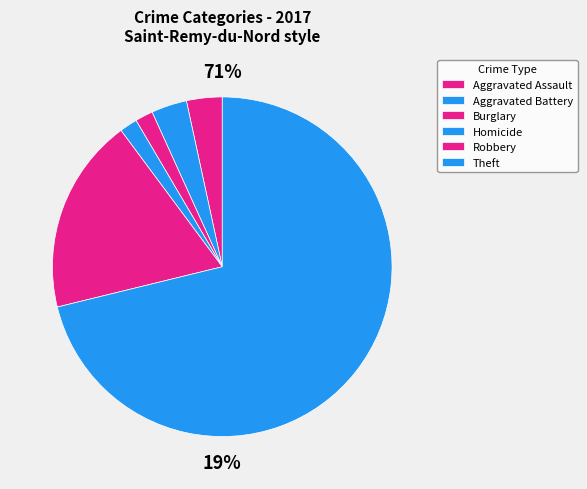

To the nearest percent, what portion does Aggravated Battery represent?

3%